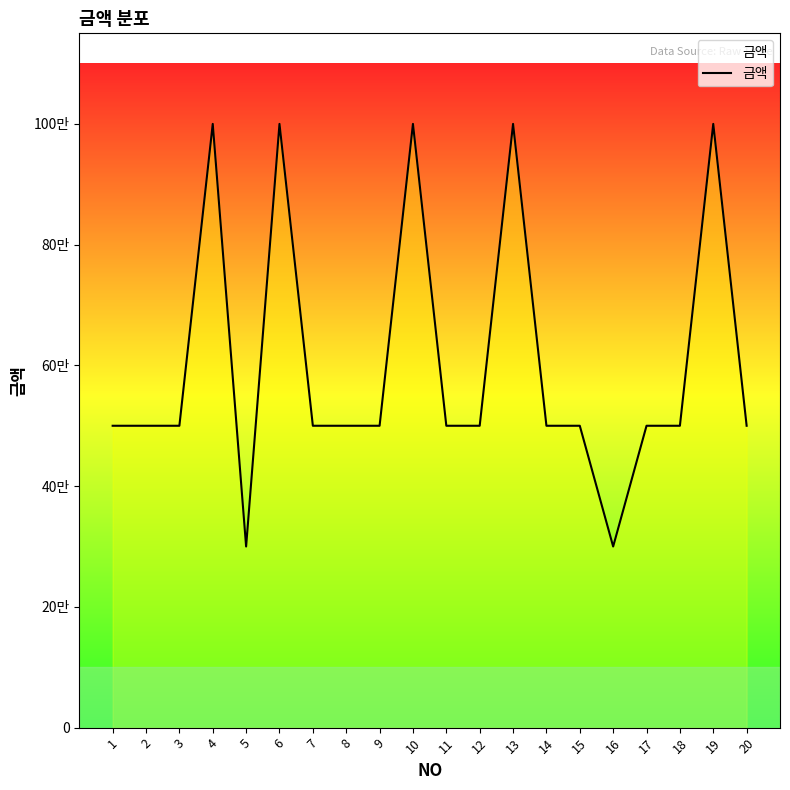

Does the chart have visible grid lines?

No